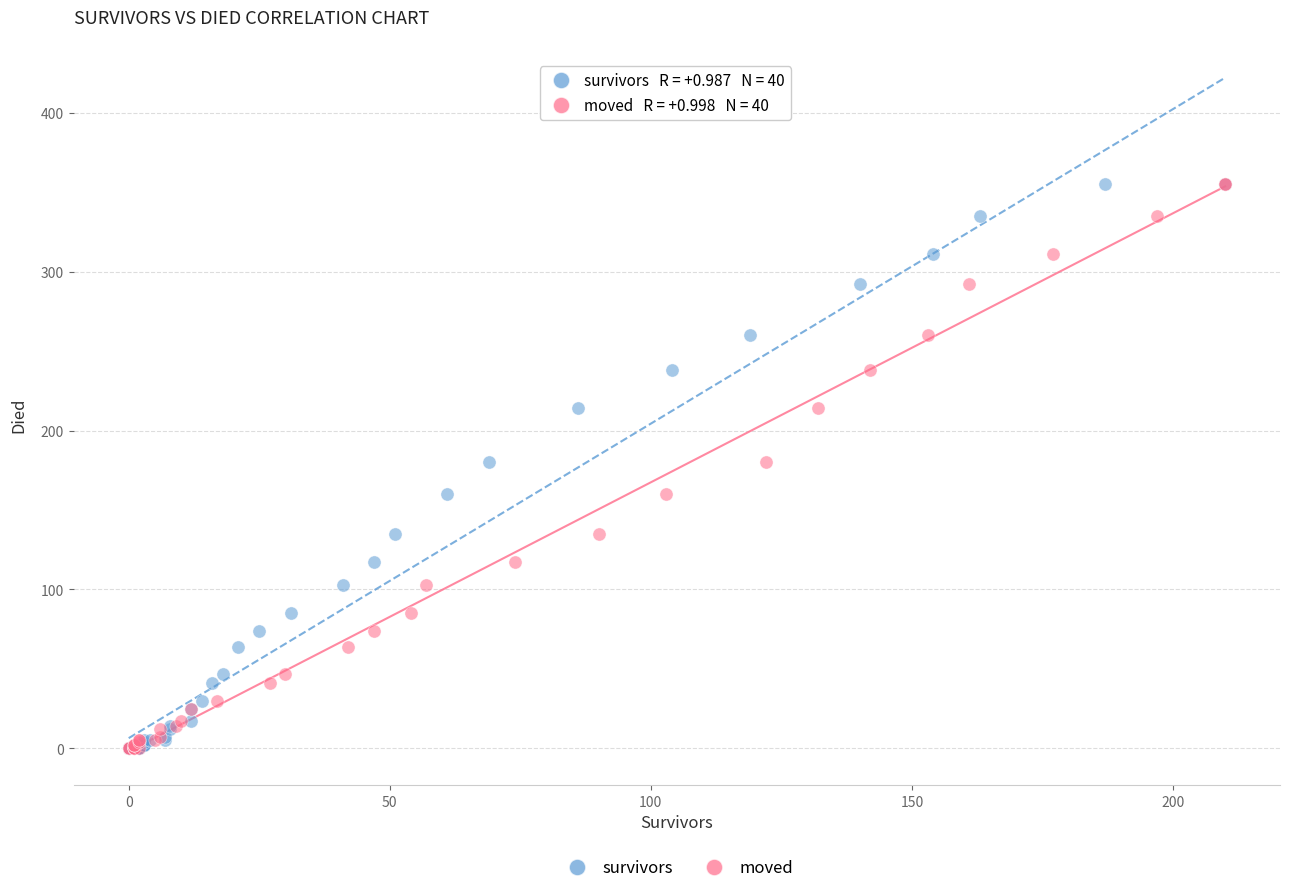

What are all the series names shown in the legend?

survivors, moved